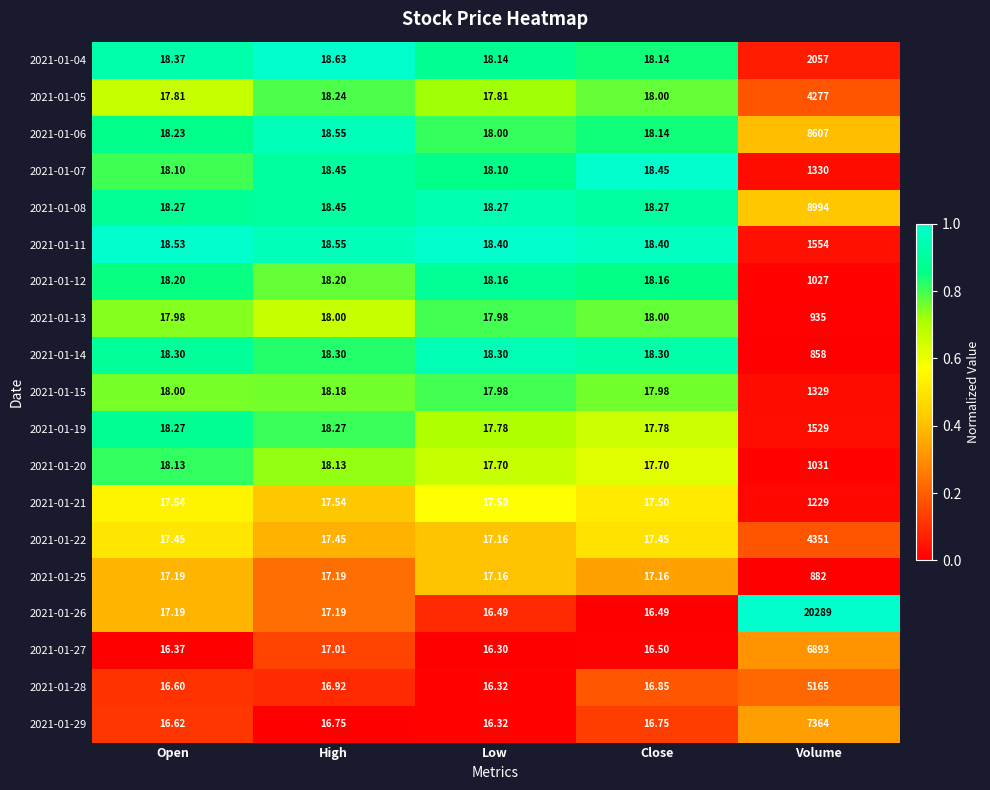

Is the value of 2021-01-29 at Low greater than the value of 2021-01-06 at Open?

No